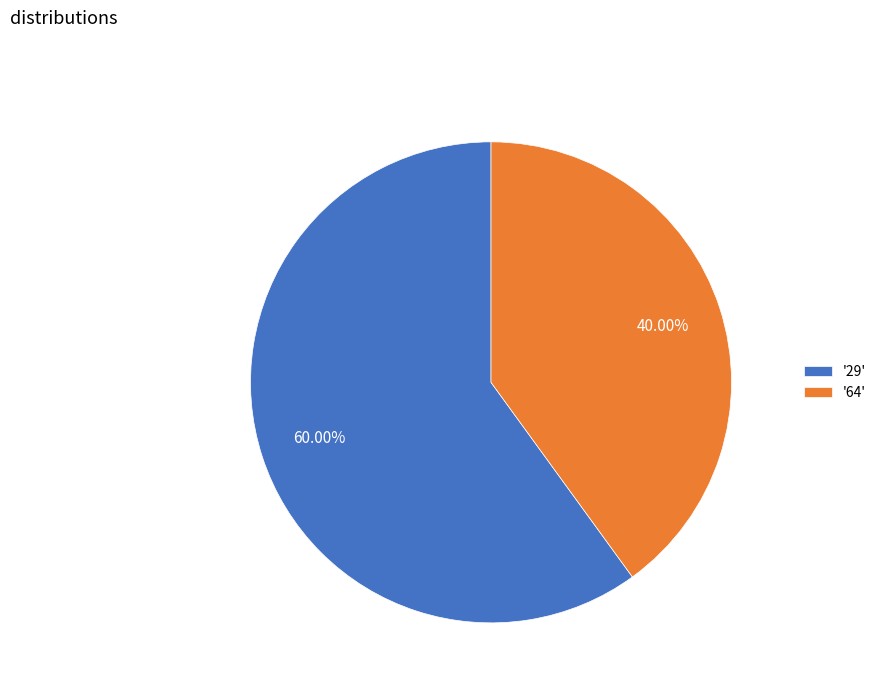

How many segments does this pie chart have?

2